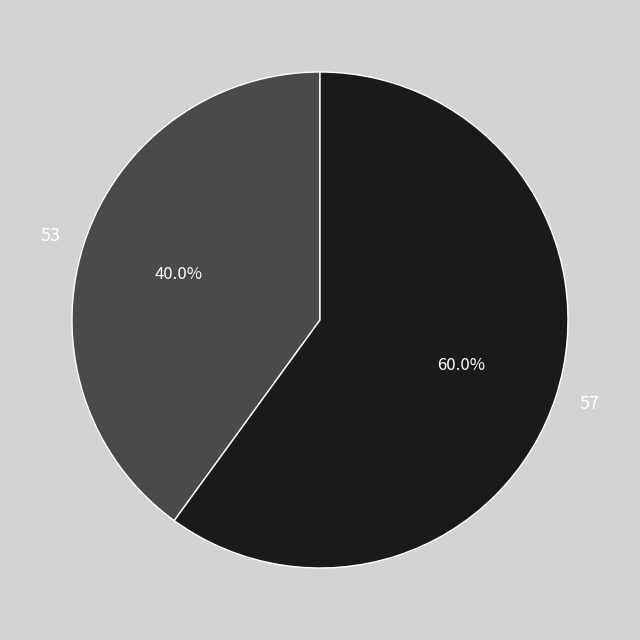

What is the largest slice in the pie chart?

57